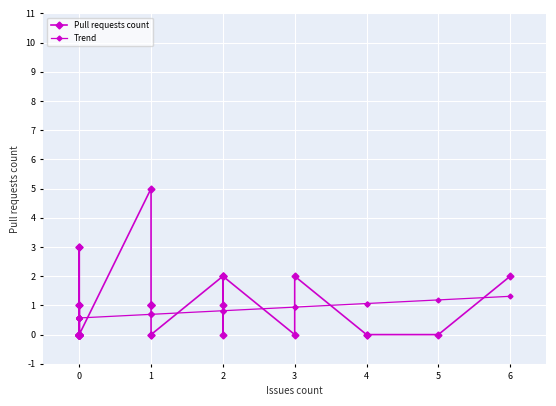

True or false: Trend has more than 2 points higher than both neighbors.

False